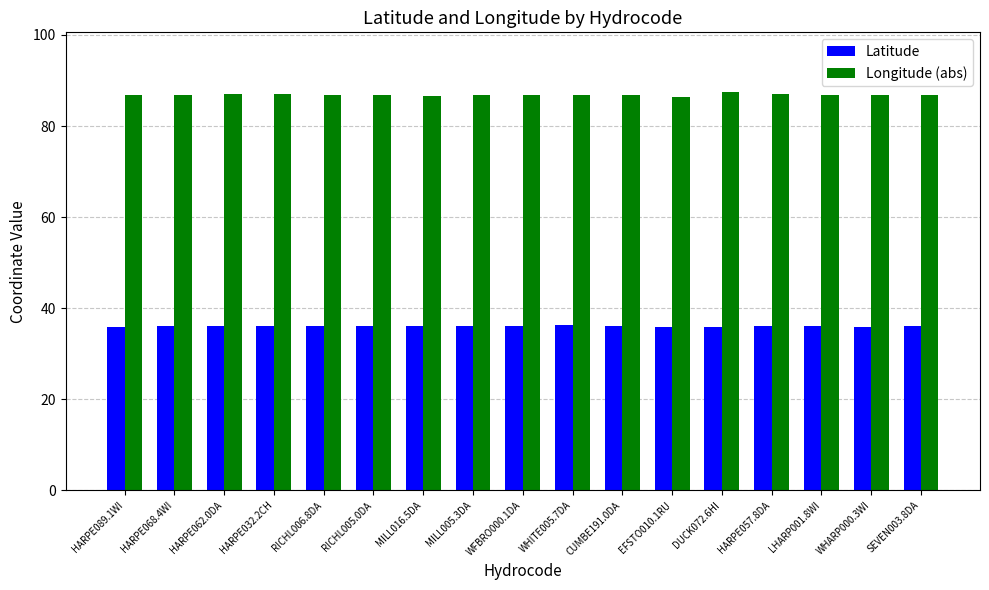

What is the lowest value of the Latitude series?

35.8